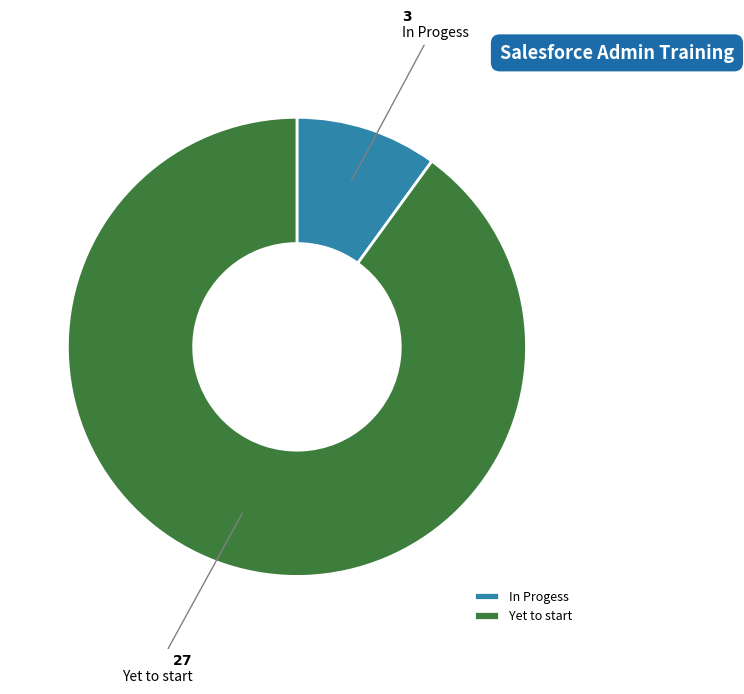

The In Progess slice represents 22% of the pie. True or false?

False